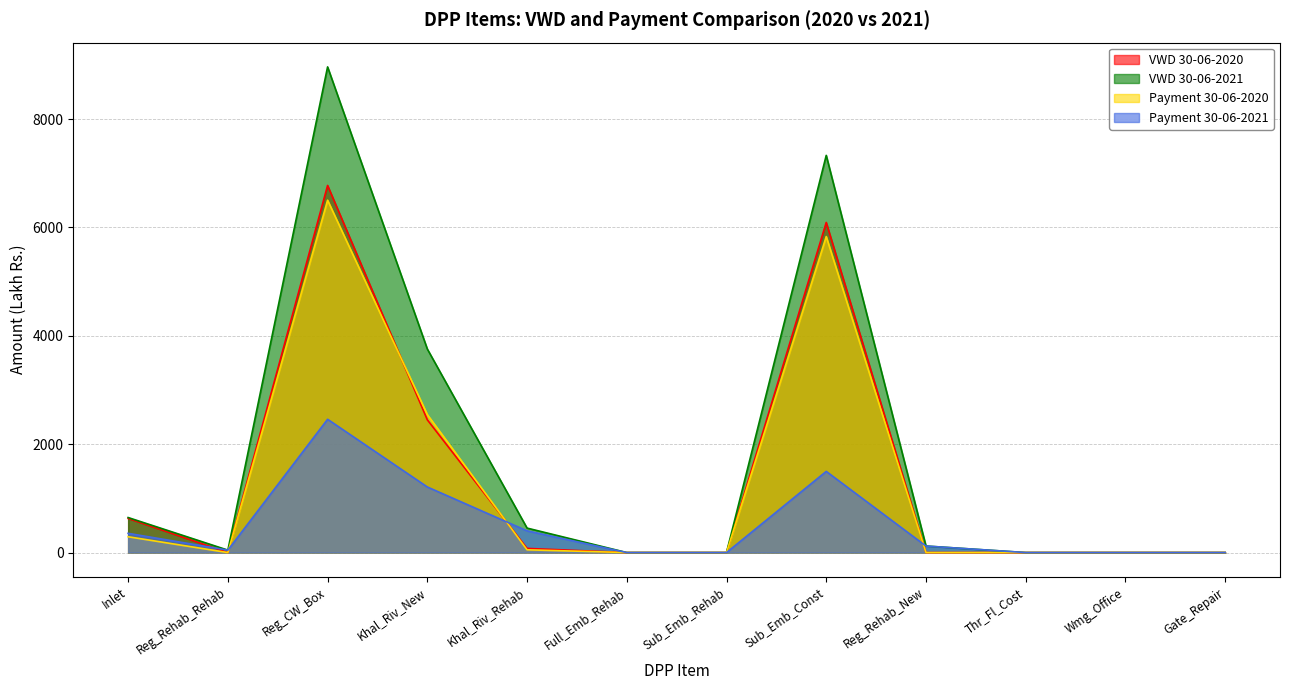

Where is the first local maximum for Payment_30_06_2020?

Reg_CW_Box